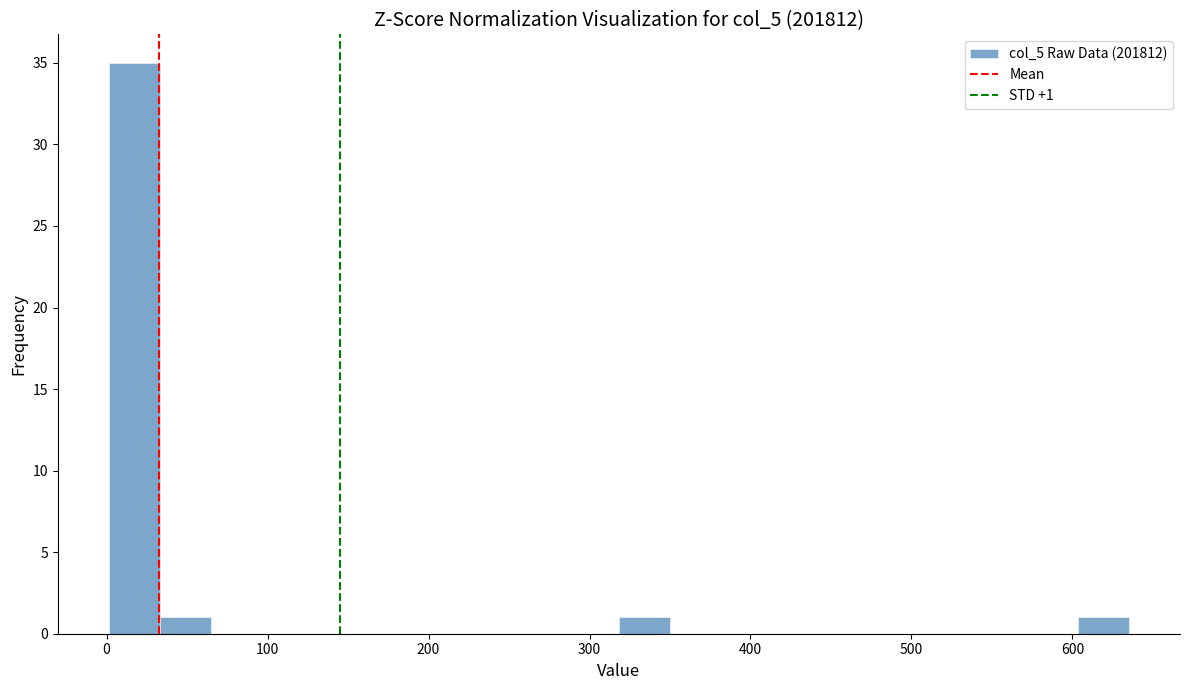

Around what value on the x-axis is the tallest bar? Give the approximate position of its centre, as read against the axis.

20